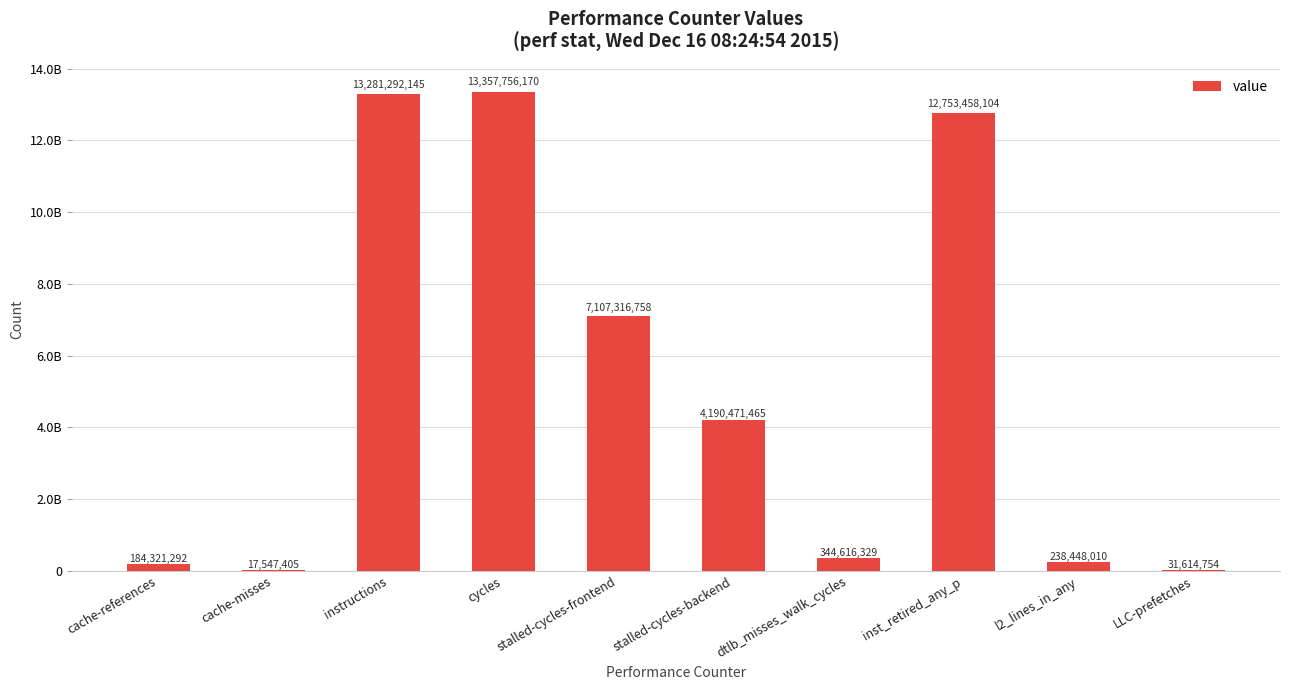

What is the label of the 7th bar from the left?

dtlb_misses_walk_cycles